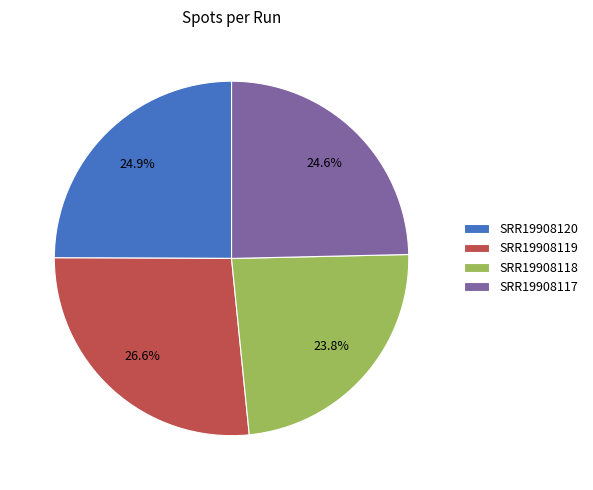

The SRR19908119 slice represents 38% of the pie. True or false?

False